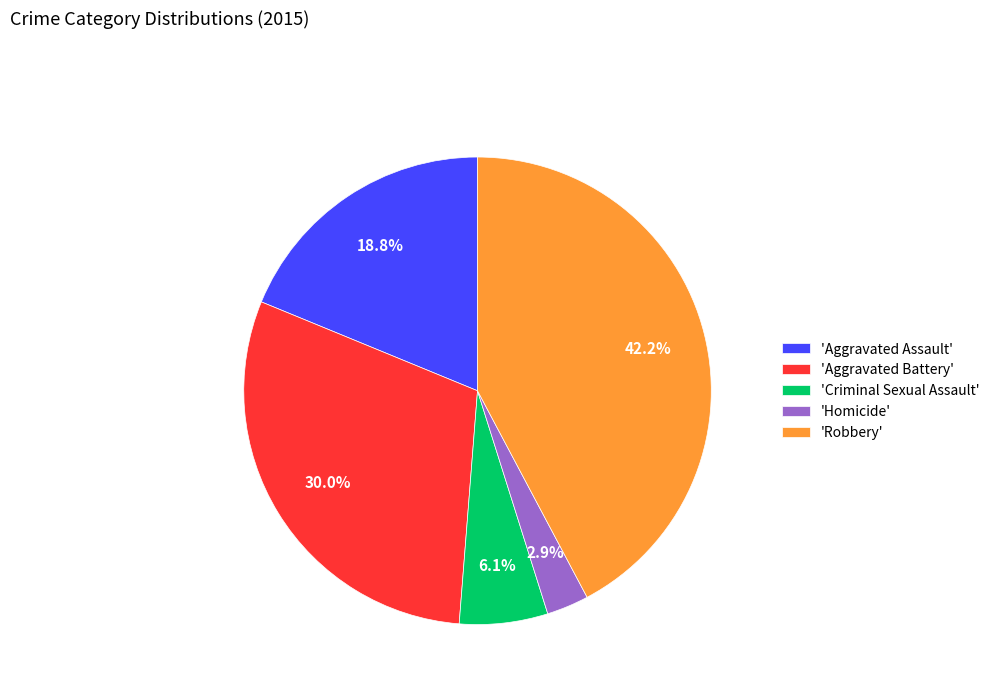

Rank the categories by value from lowest to highest.

'Homicide', 'Criminal Sexual Assault', 'Aggravated Assault', 'Aggravated Battery', 'Robbery'